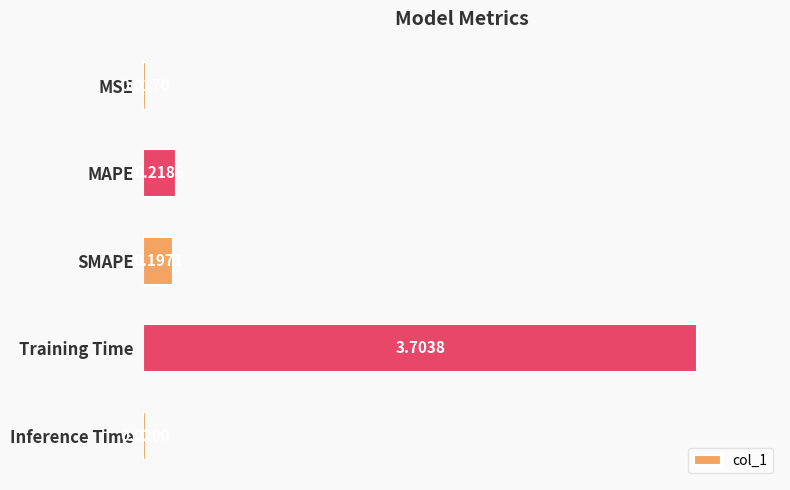

List the labels in order of value, smallest first.

MSE, Inference Time, SMAPE, MAPE, Training Time